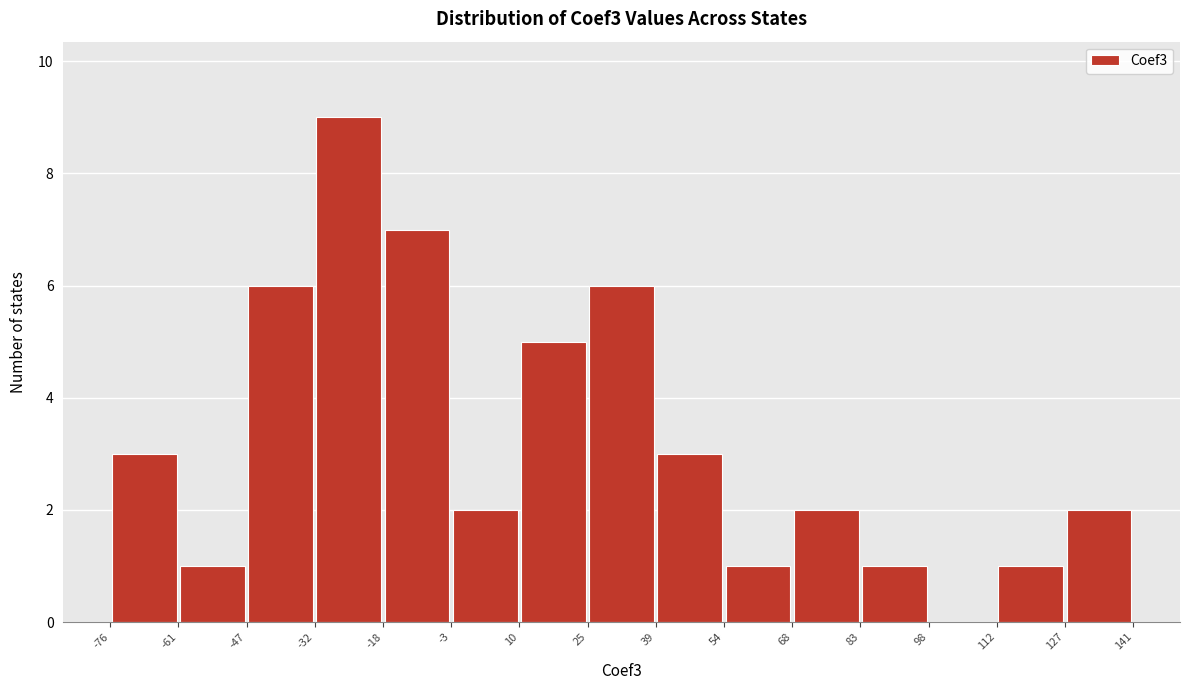

How tall is the bar that spans -47 to -32 on the x-axis? The values are not printed on the chart, so give them approximately, as read against the axis.

6